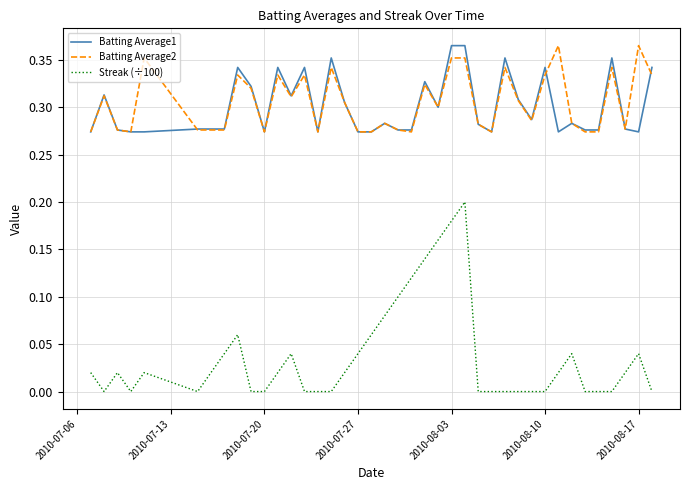

True or false: Batting Average1 and Streak (÷100) intersect in this chart.

False